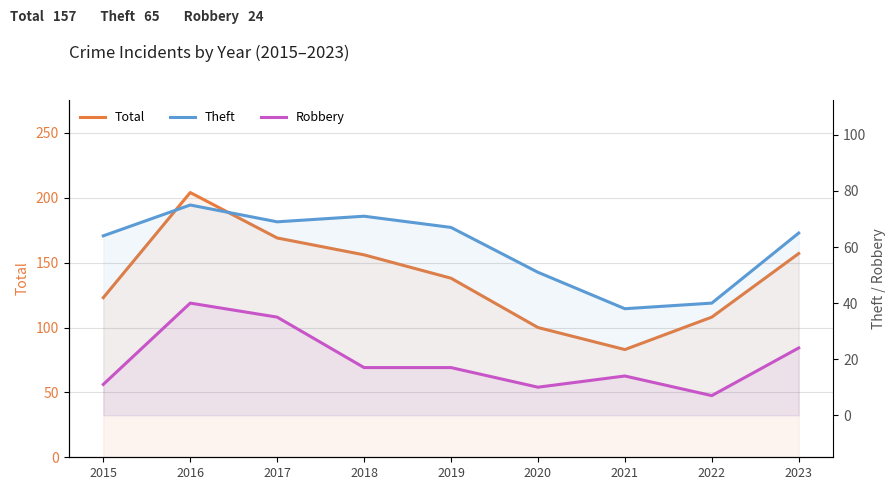

True or false: Total and Theft cross at least once.

False